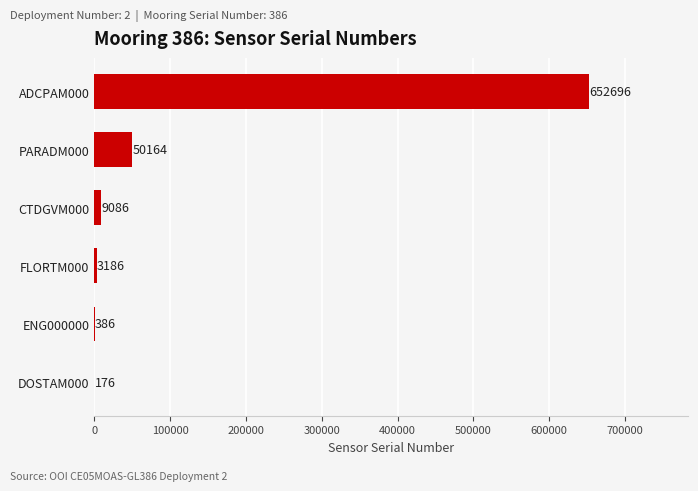

Which has a higher value, CTDGVM000 or DOSTAM000?

CTDGVM000